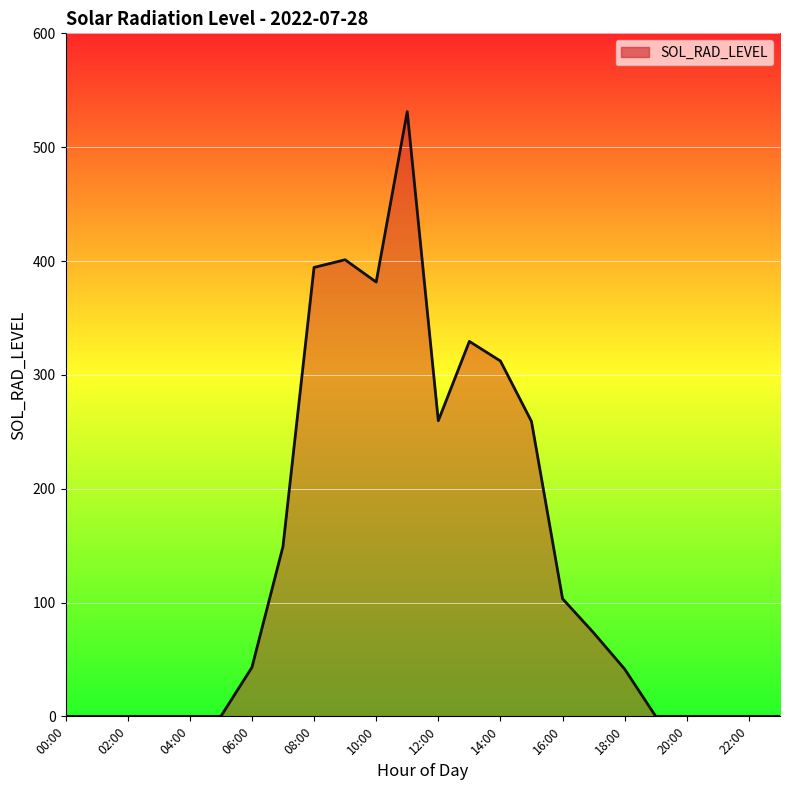

What is the greatest value displayed?

531.3